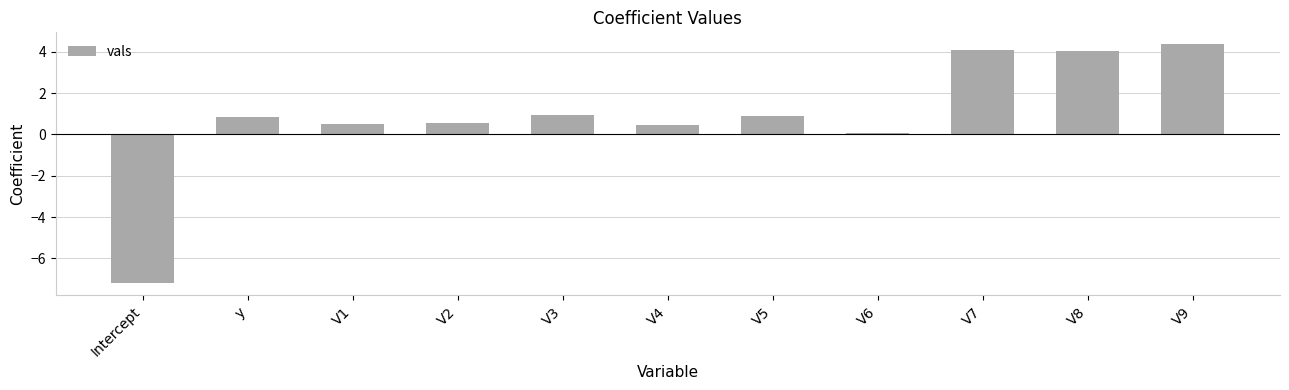

Count the number of data series in this chart.

1